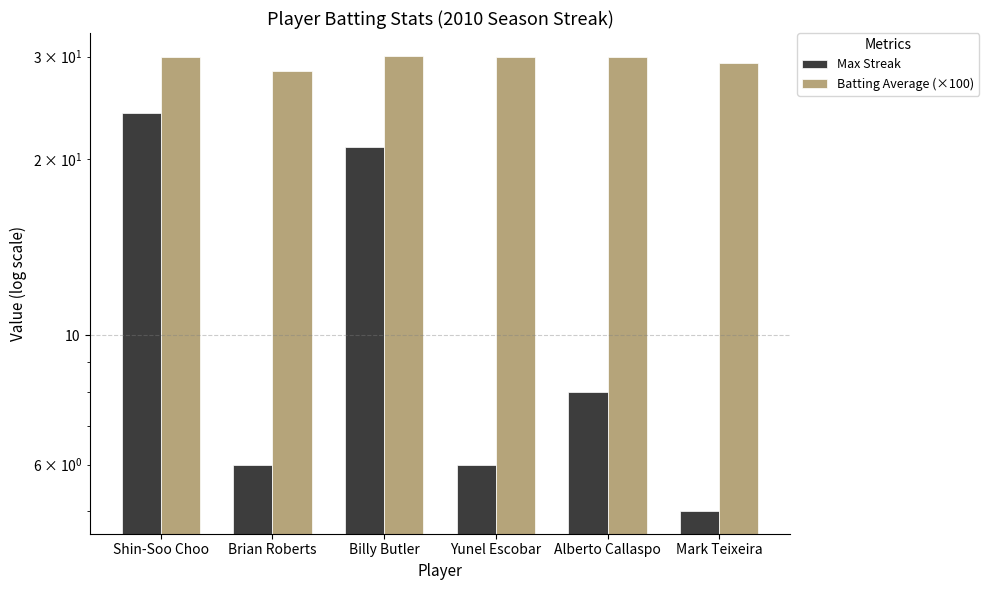

What position from the left is Yunel Escobar?

4